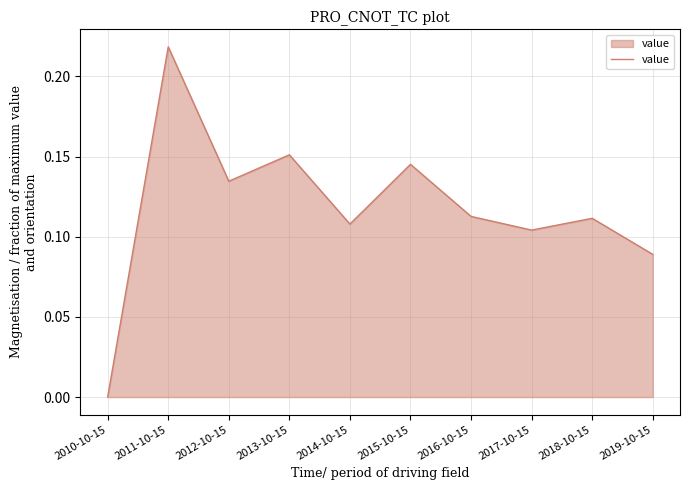

Which label corresponds to the smallest value in the chart?

2010-10-15